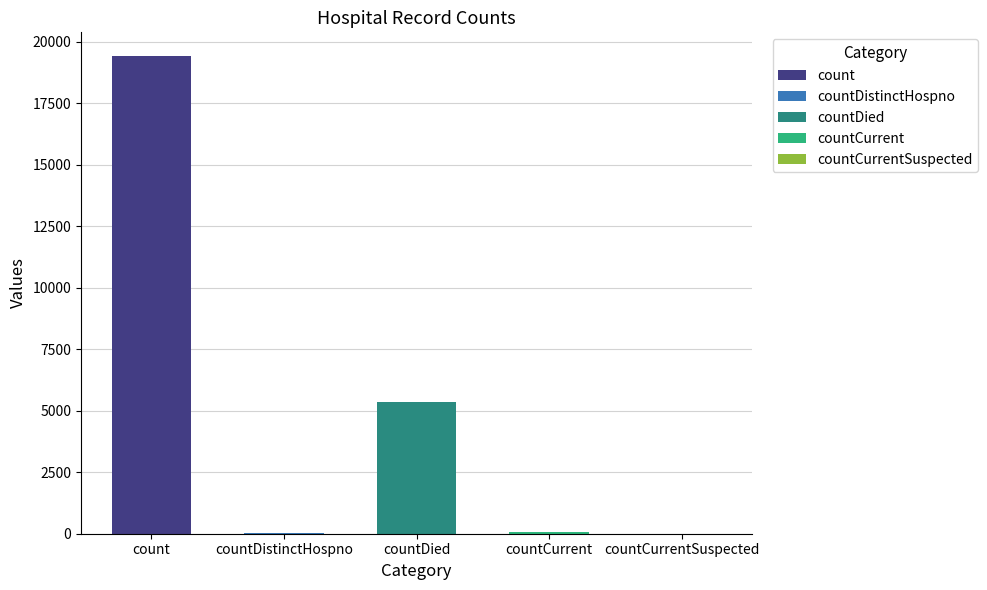

What is the value of the 2nd bar from the left?

38